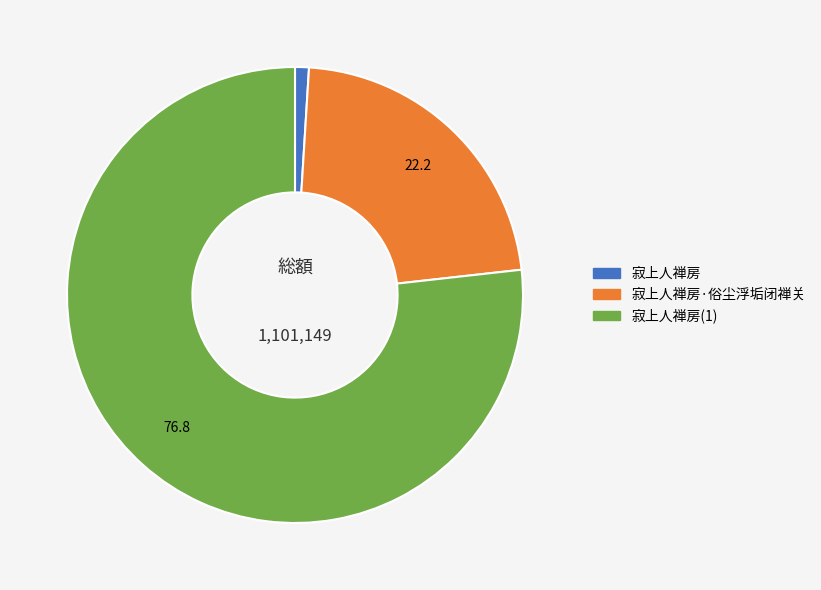

Is there a majority slice in this chart?

Yes